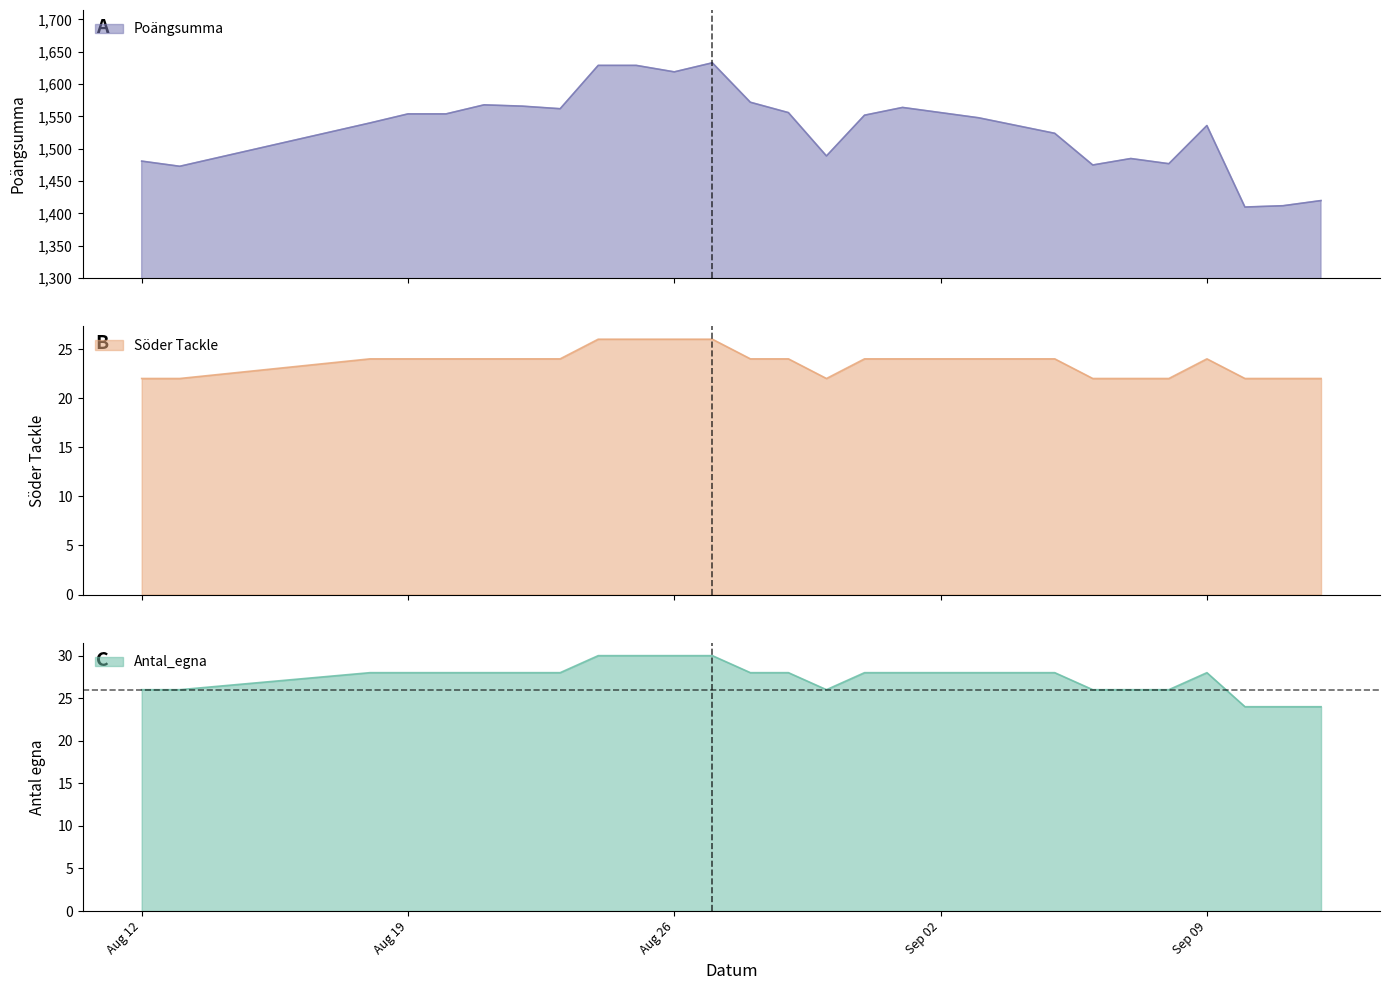

What value does the Antal_egna series have at 2025-08-20?

28